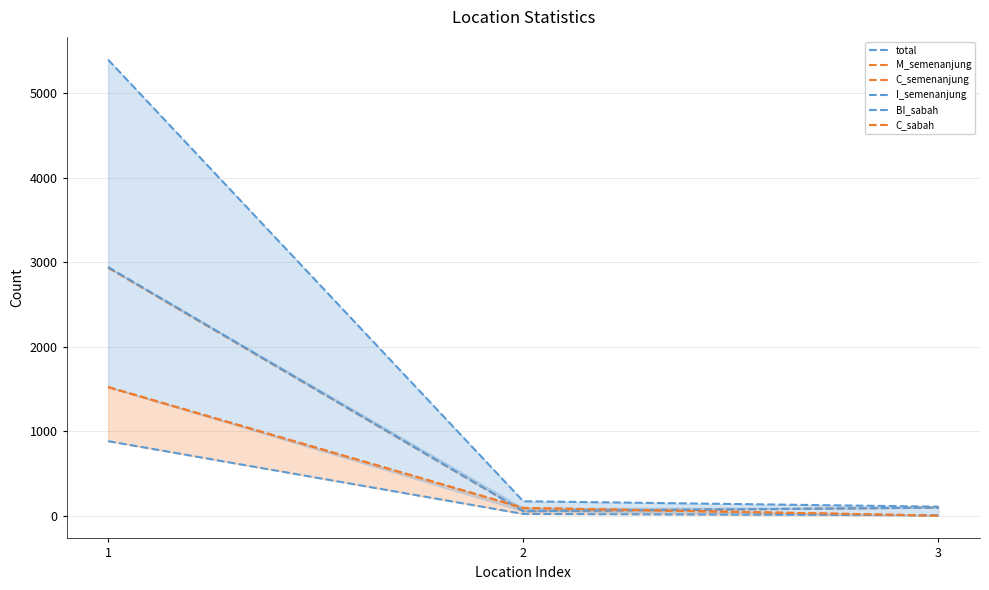

What is the minimum value shown in the chart?

3